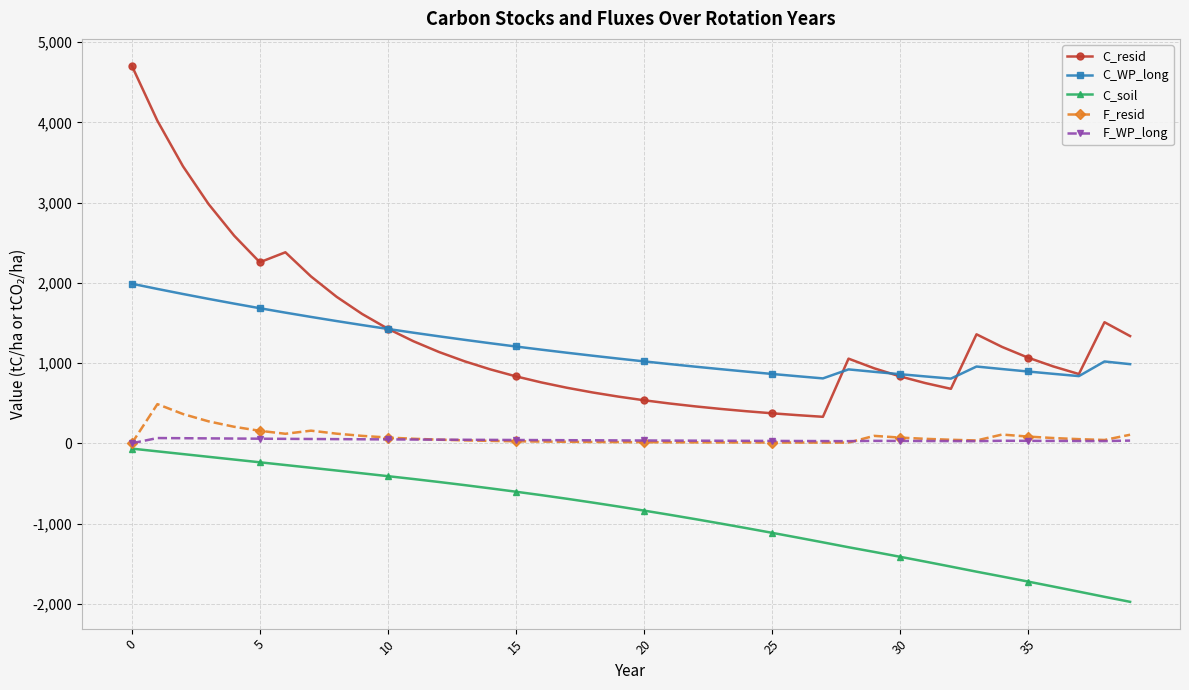

Rank the series by their maximum value, from lowest to highest.

C_soil, F_WP_long, F_resid, C_WP_long, C_resid